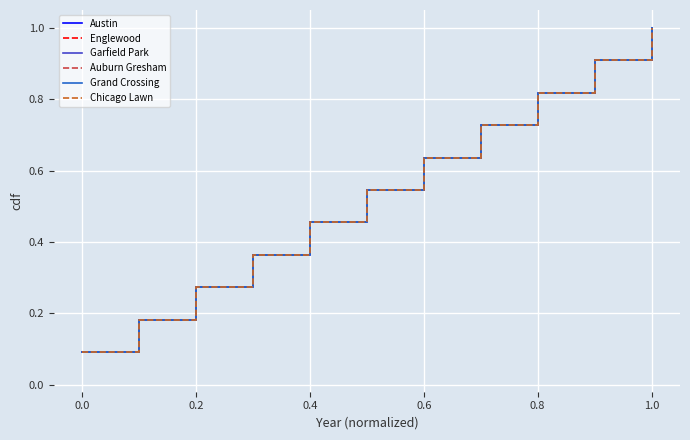

Is this an area chart (filled region under the line)?

No